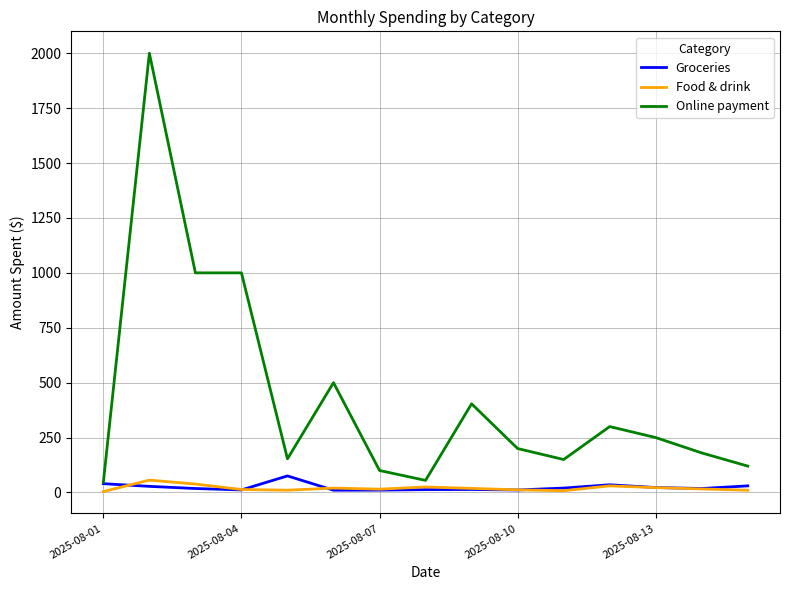

What is the greatest value displayed?

2000.0